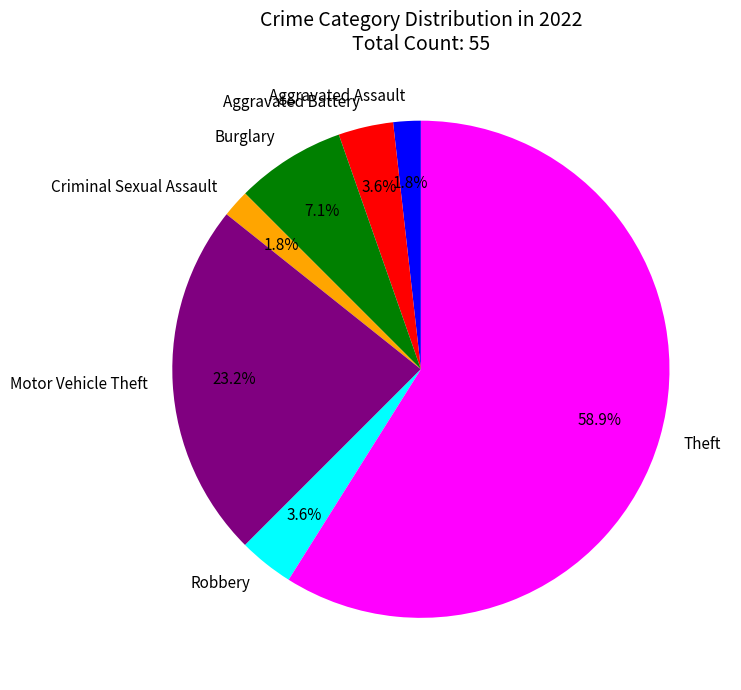

Count the number of slices in the pie.

7